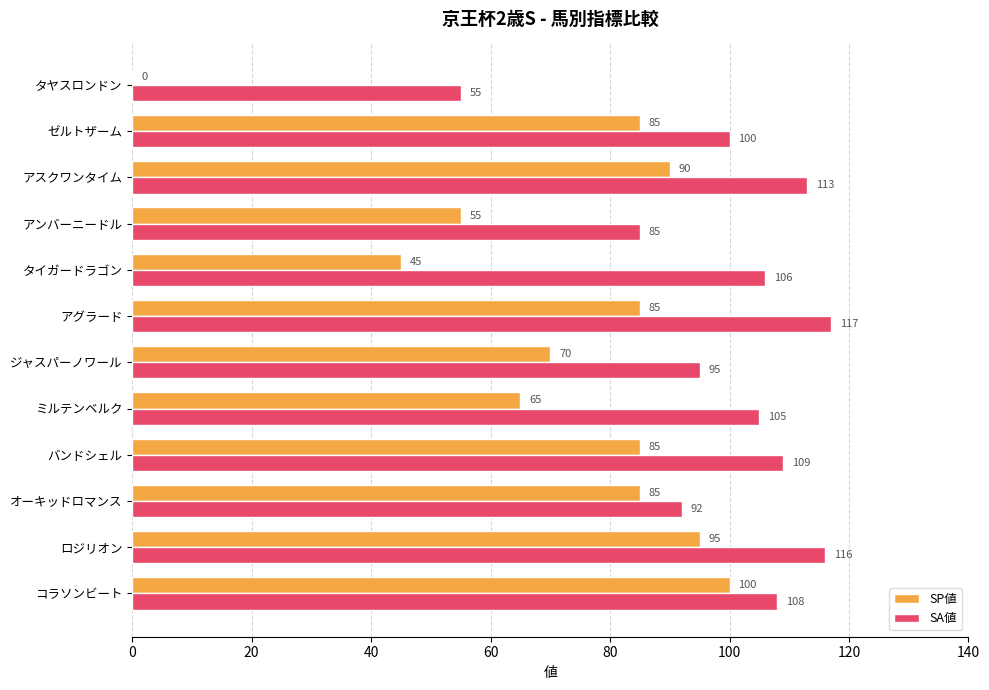

What is the sum of all SA値 values?

1201